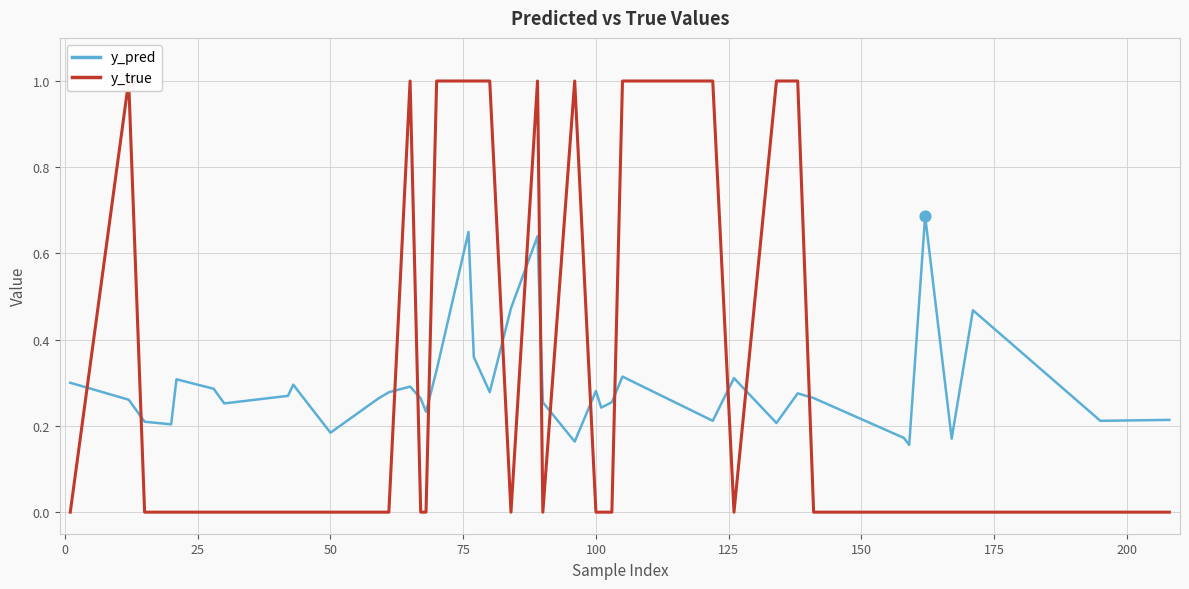

What are all the series names shown in the legend?

y_pred, y_true